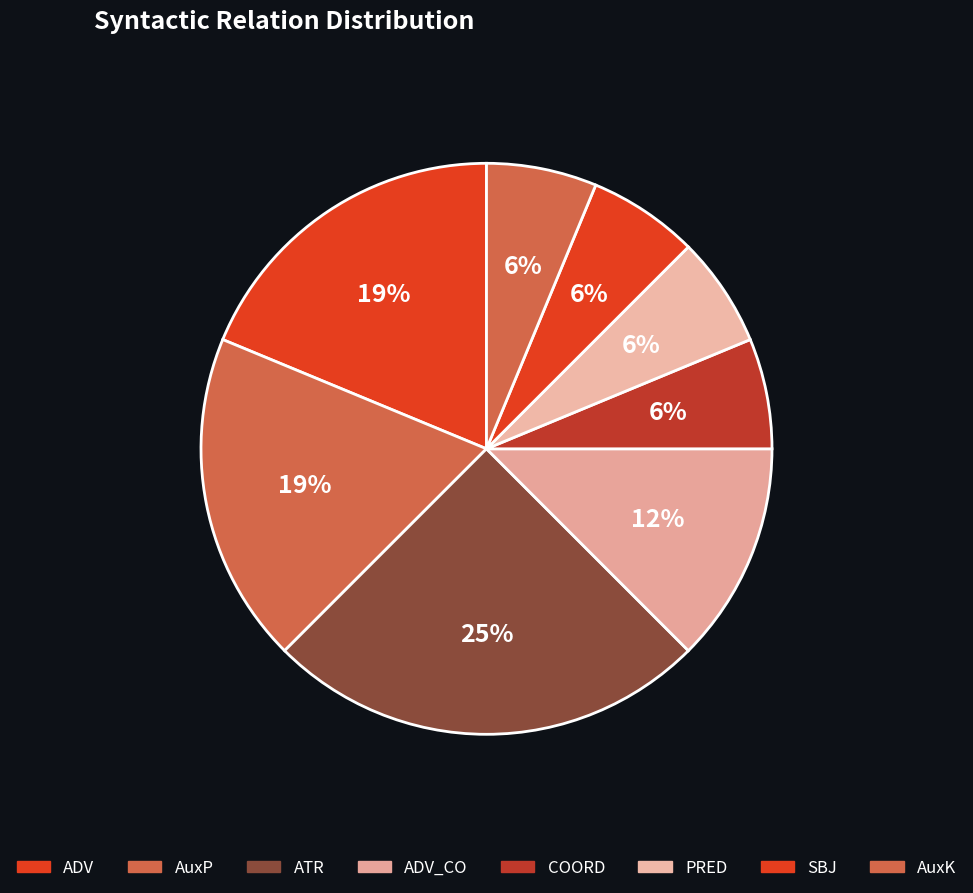

Count the number of slices in the pie.

8